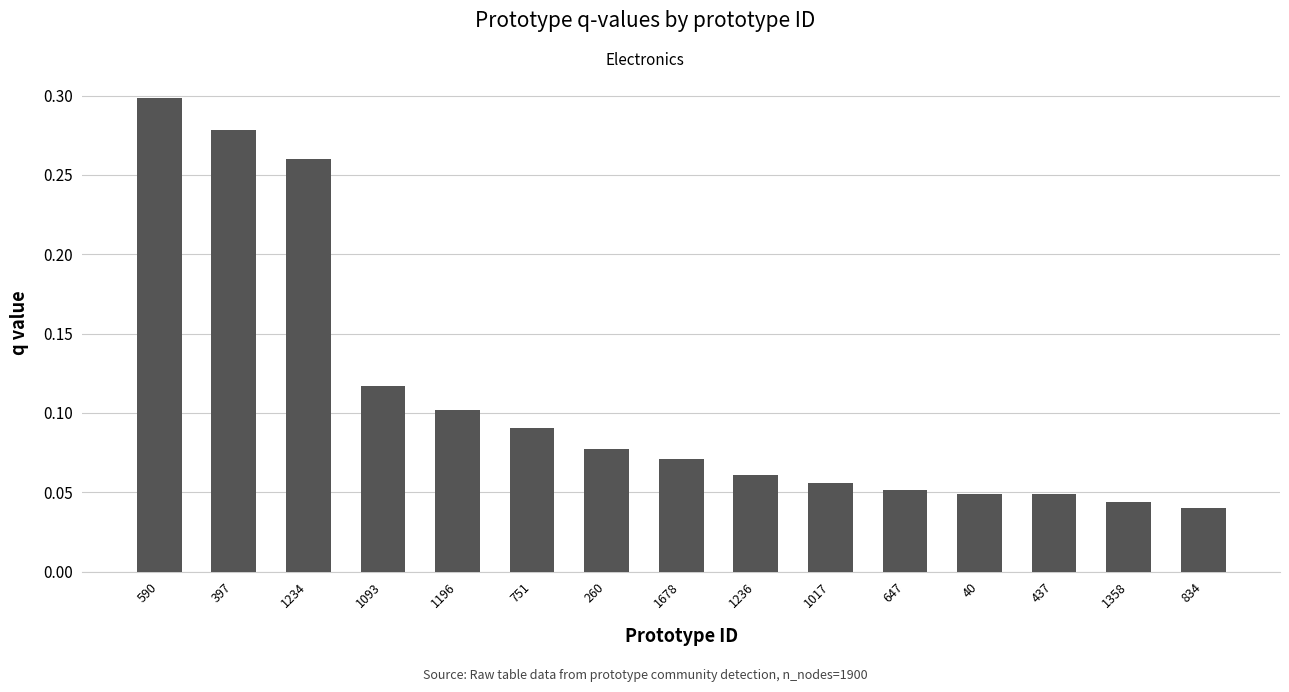

The chart shows a value of 0.1 at 1236. True or false?

True